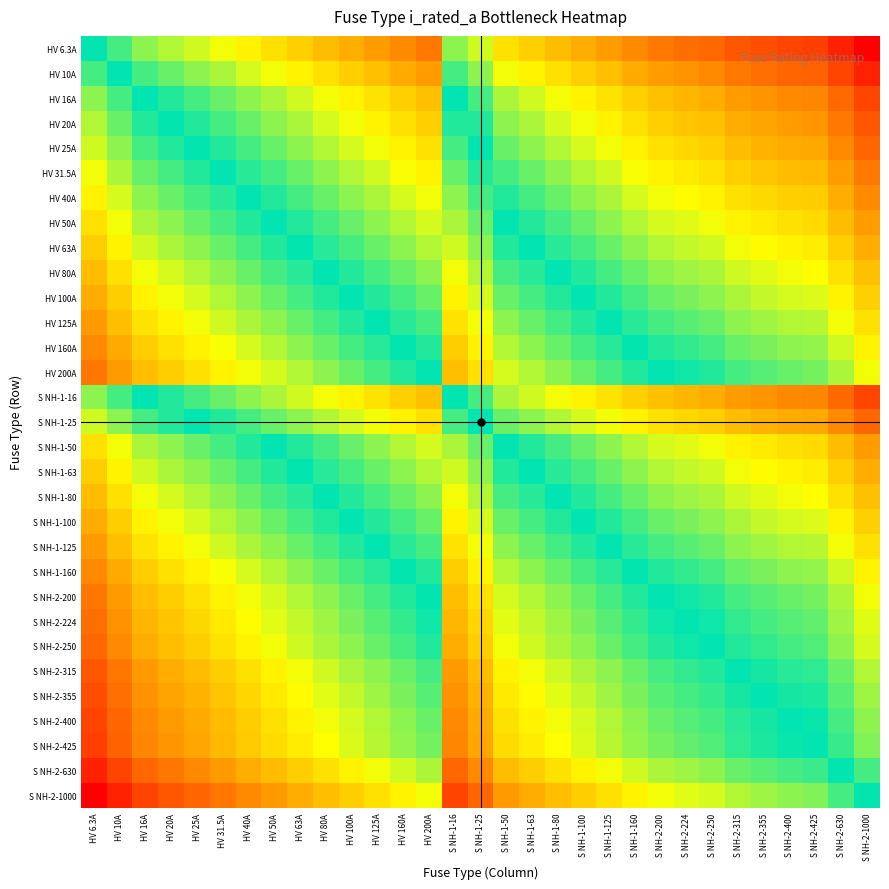

Rank the series at HV 6.3A from highest to lowest value.

S NH-2-1000, S NH-2-630, S NH-2-425, S NH-2-400, S NH-2-355, S NH-2-315, S NH-2-250, S NH-2-224, HV 200A, S NH-2-200, HV 160A, S NH-1-160, HV 125A, S NH-1-125, HV 100A, S NH-1-100, HV 80A, S NH-1-80, HV 63A, S NH-1-63, HV 50A, S NH-1-50, HV 40A, HV 31.5A, HV 25A, S NH-1-25, HV 20A, HV 16A, S NH-1-16, HV 10A, HV 6.3A